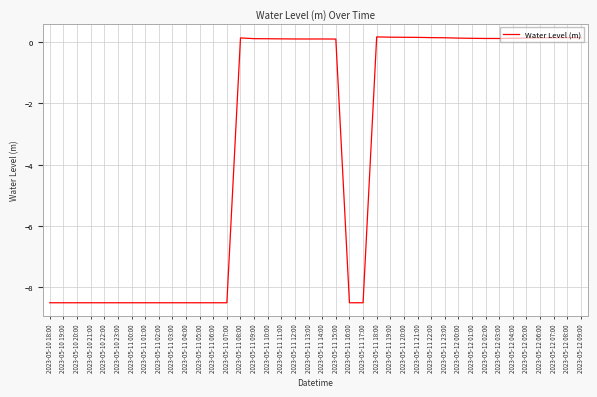

True or false: the data has more than 1 interior local peaks.

True